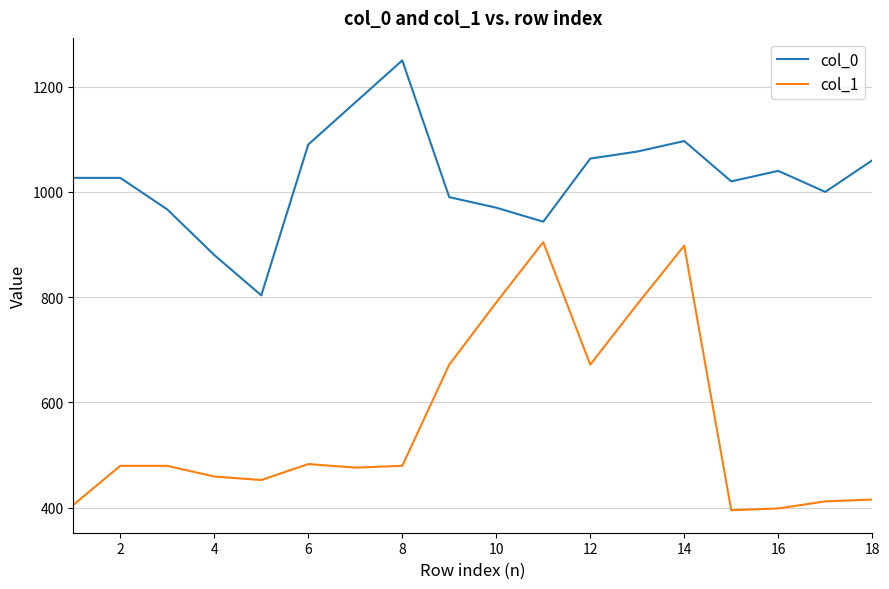

Which series has the largest range (max minus min)?

col_1